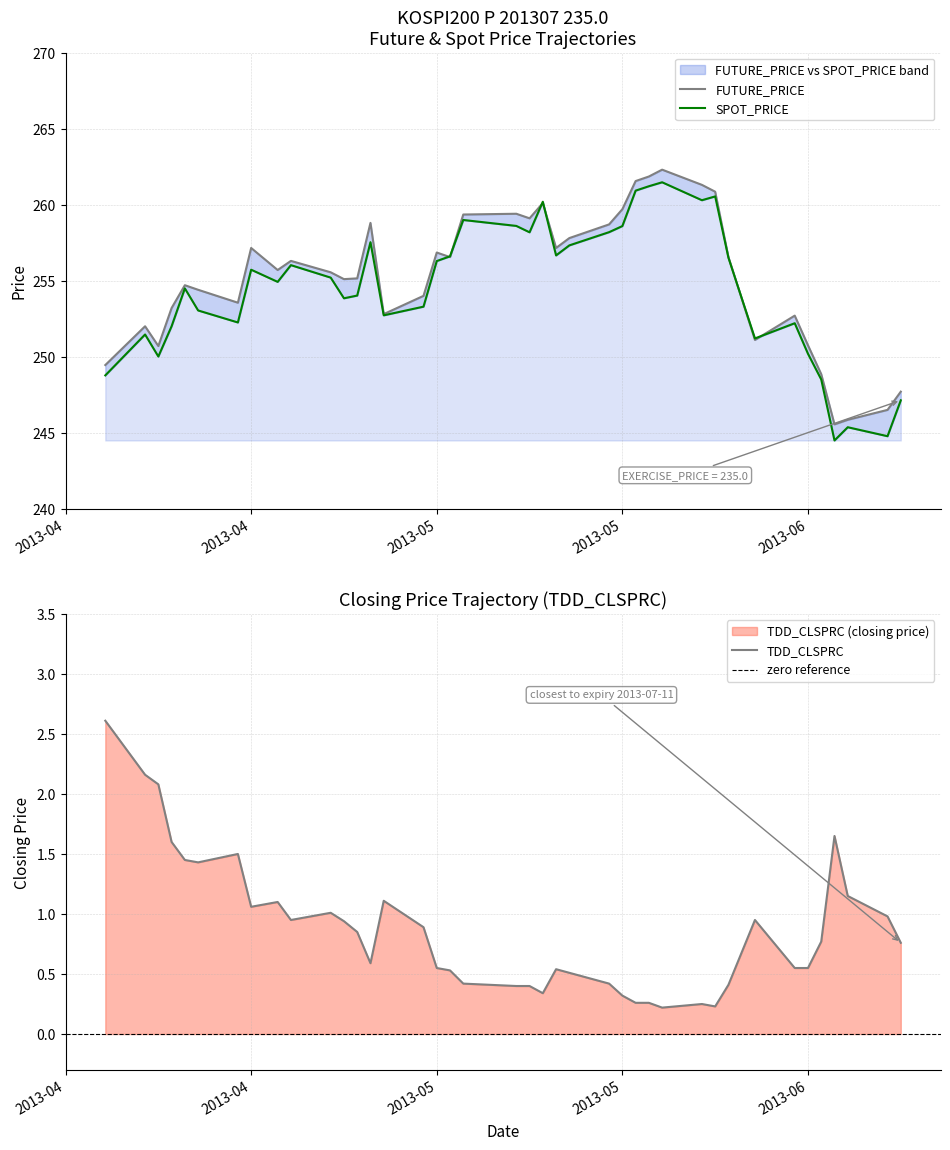

At 2013-05-10, list the series in order from smallest to largest.

TDD_CLSPRC, SPOT_PRICE, FUTURE_PRICE